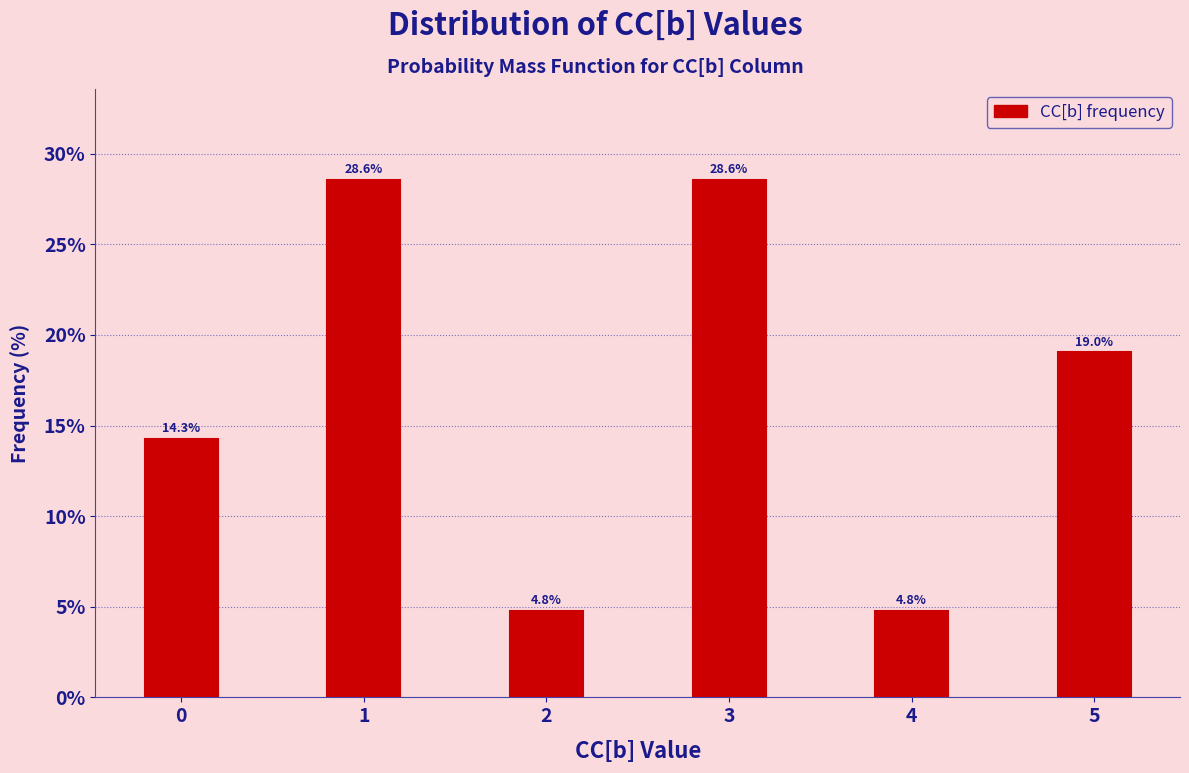

Reading right to left, list all the values displayed in this chart.

5=19.0	4=4.8	3=28.6	2=4.8	1=28.6	0=14.3